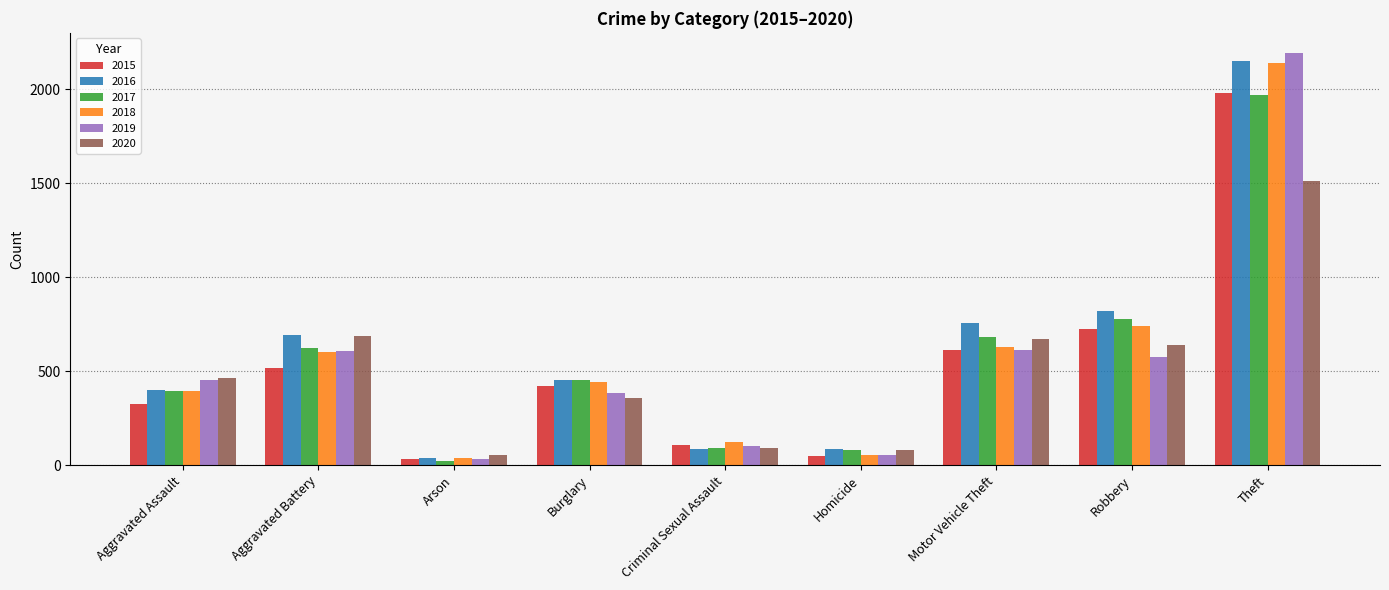

Which label corresponds to the largest value in the chart?

Theft